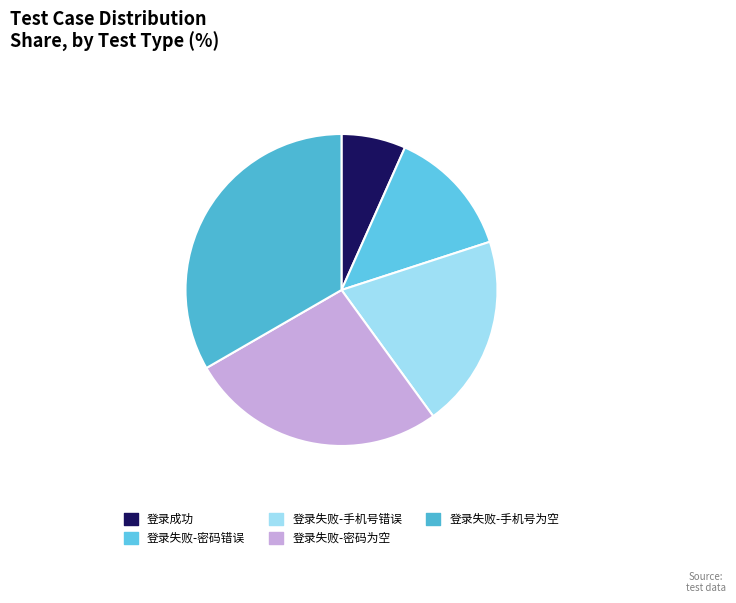

What is the change in value from 登录成功 to 登录失败-手机号错误?

+2